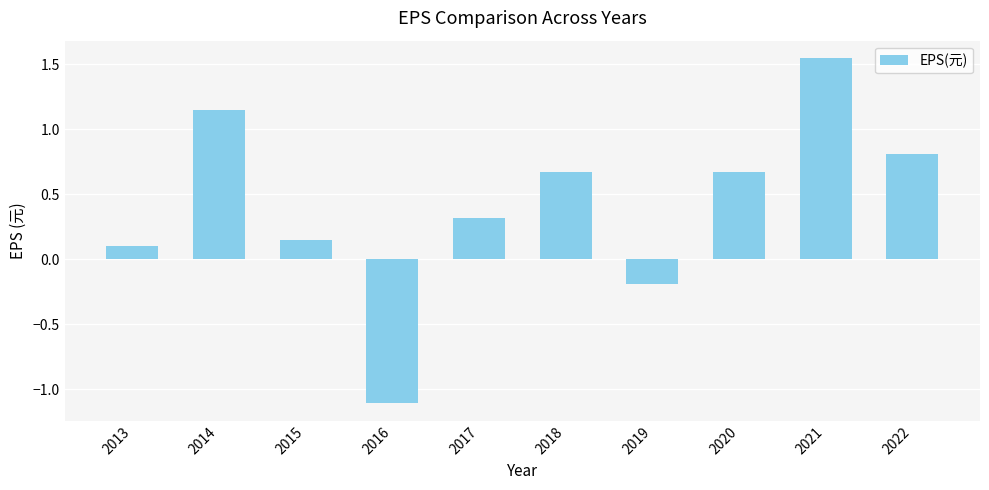

Is it true that the value at 2021 is 0.8?

False